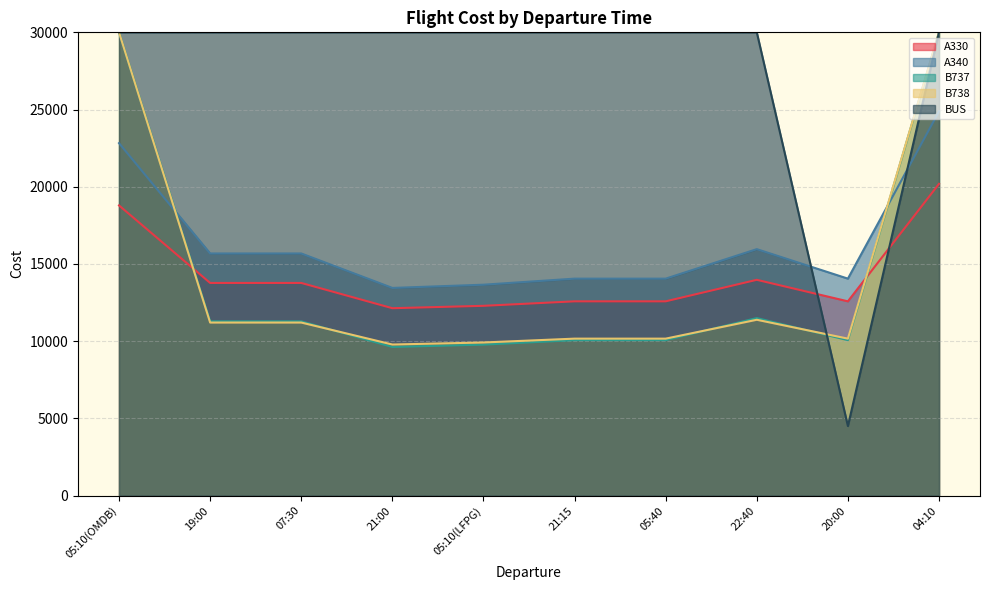

How many lines are shown in the chart?

5